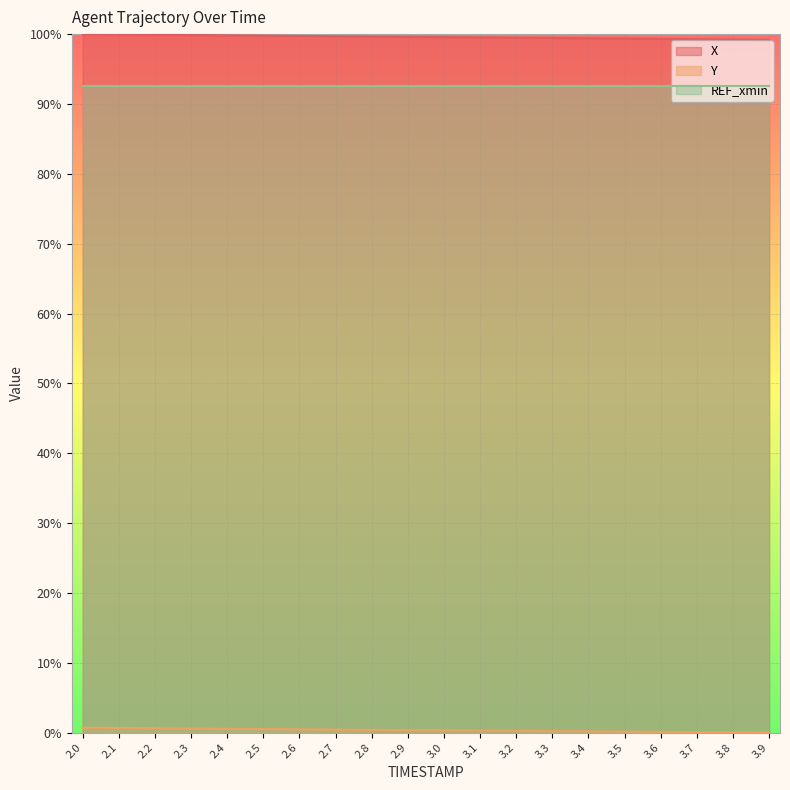

At which label is Y closest to 0?

3.9